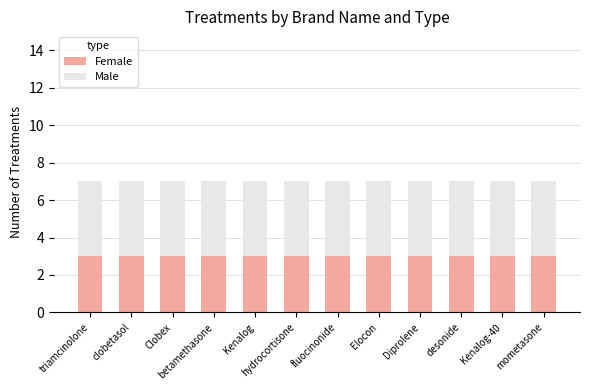

What is the minimum value for Female?

3